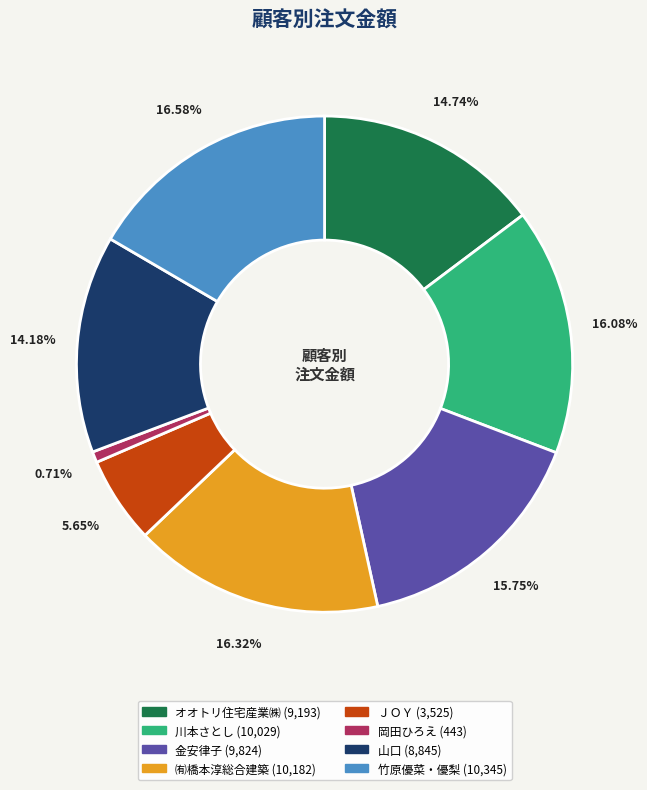

How many segments does this pie chart have?

8